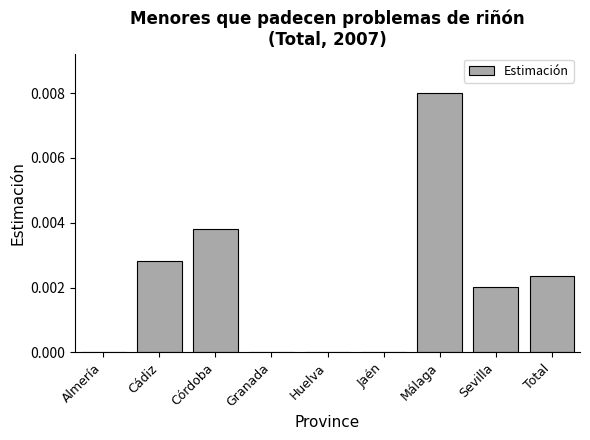

At which category does the chart reach its peak across all series?

Málaga